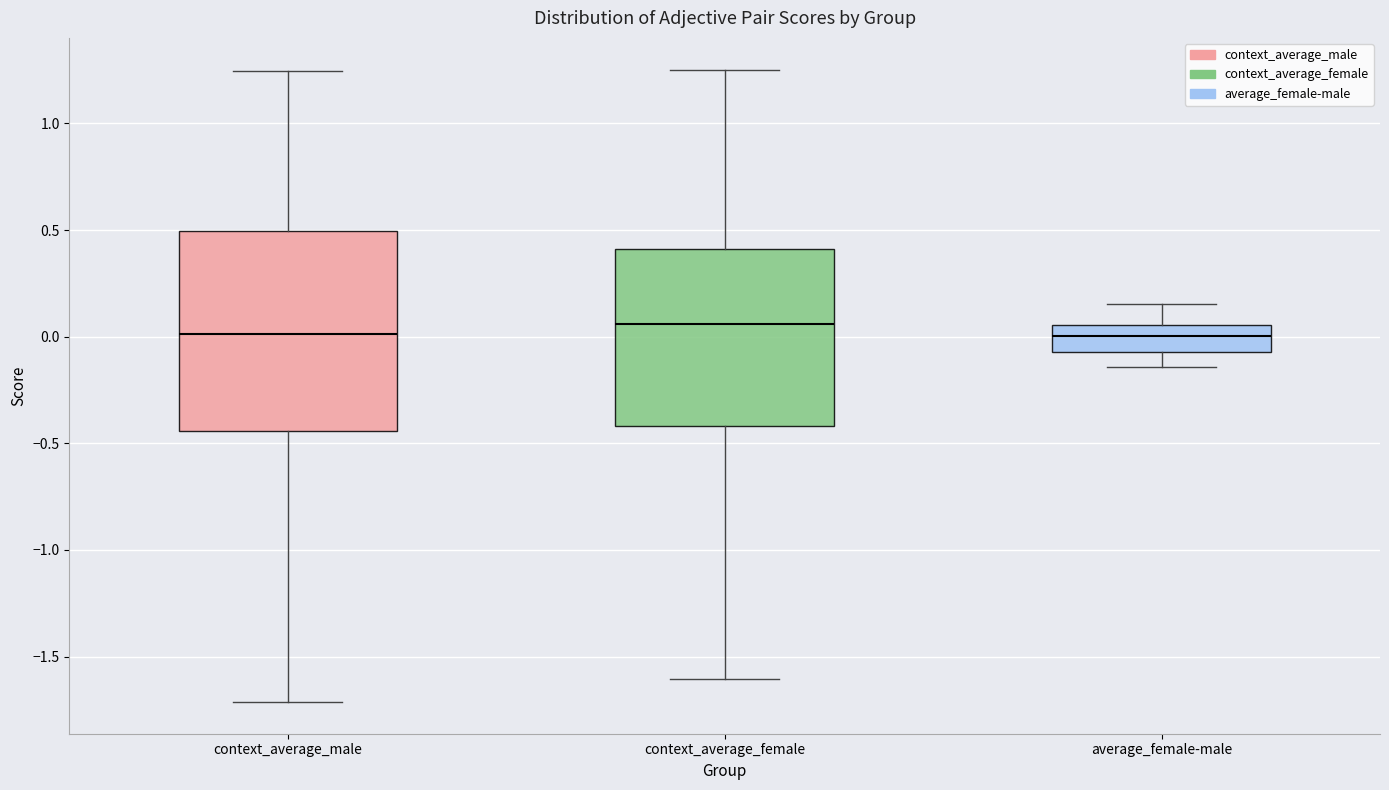

Reading left to right, transcribe this box plot: for each box, give where its median line is, the range the box spans, and where its two whiskers end, as read against the y-axis. The values are not printed on the chart, so give them approximately, as read against the axis.

context_average_male: median 0.00, box -0.45 to 0.50, whiskers -1.70 to 1.25
context_average_female: median 0.05, box -0.40 to 0.40, whiskers -1.60 to 1.25
average_female-male: median 0.00, box -0.05 to 0.05, whiskers -0.15 to 0.15